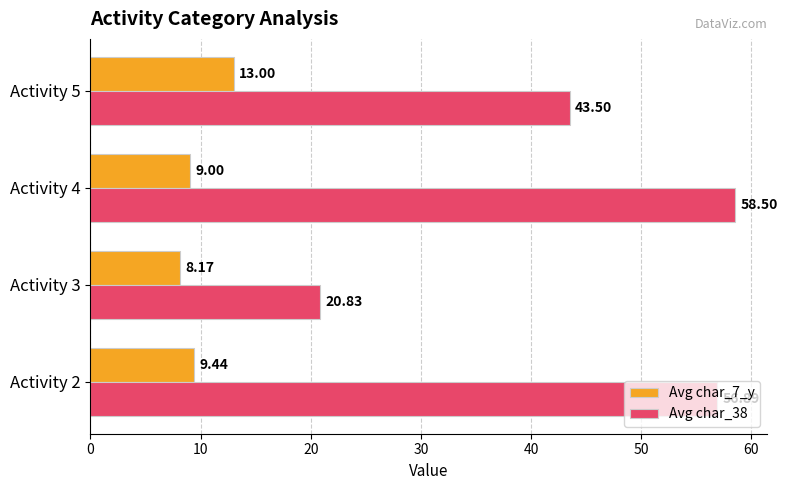

What is the sum of all Avg char_7_y values?

39.6